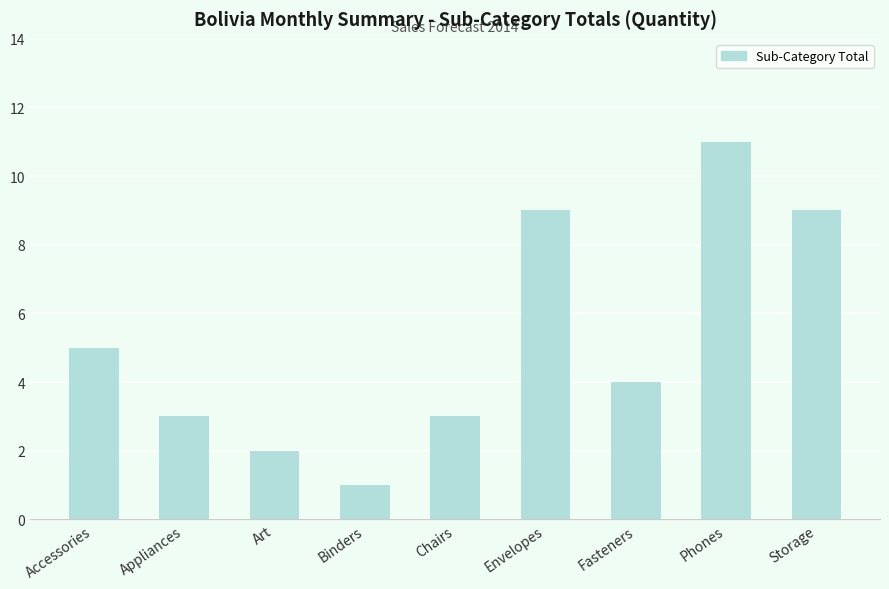

Are the bars grouped side by side (vs. stacked)?

No